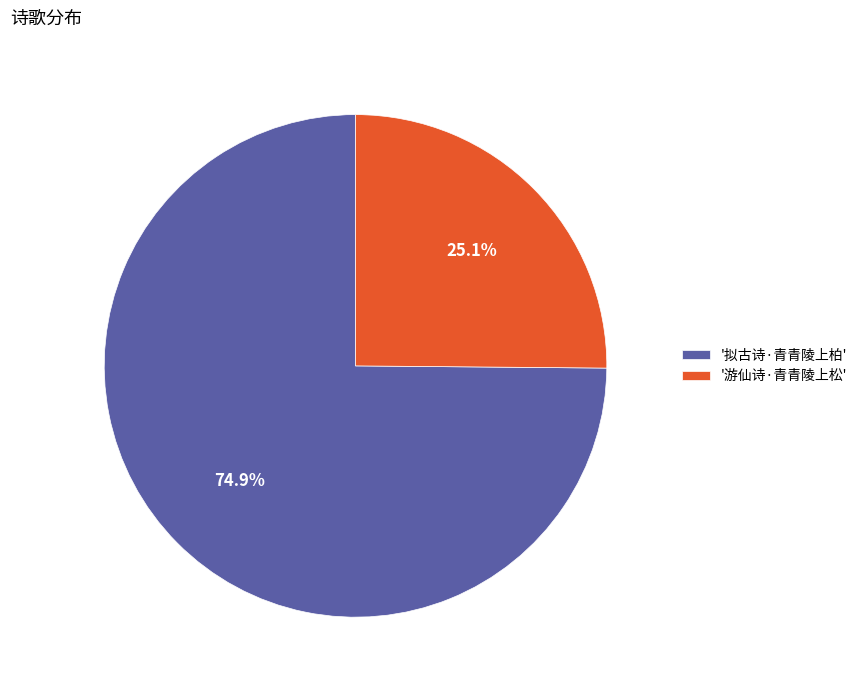

Which slice is the largest?

'拟古诗·青青陵上柏'